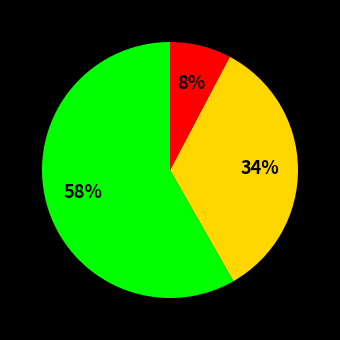

To the nearest percent, what is the average slice percentage?

33%